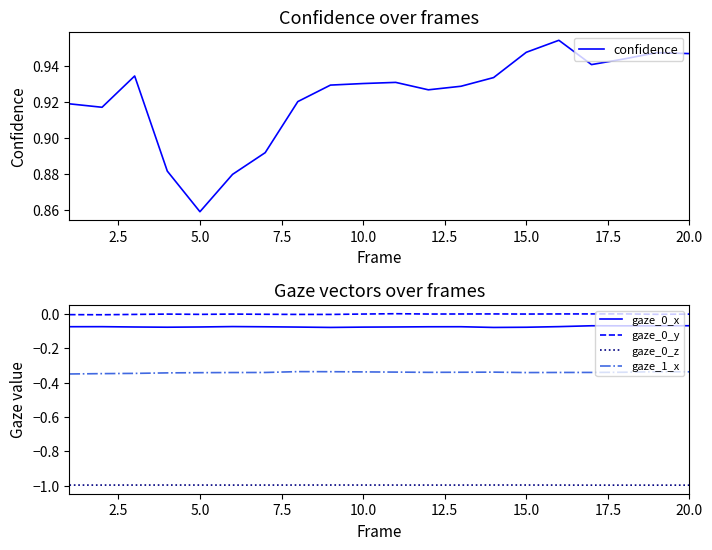

True or false: gaze_0_y and gaze_0_x intersect in this chart.

False